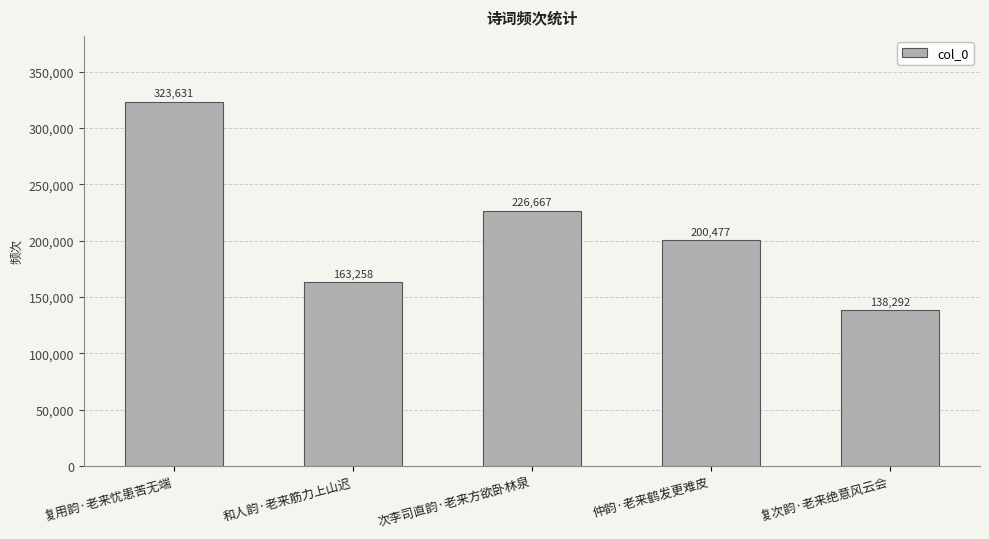

Read the value at 次李司直韵·老来方欲卧林泉, to the nearest 50.

226650